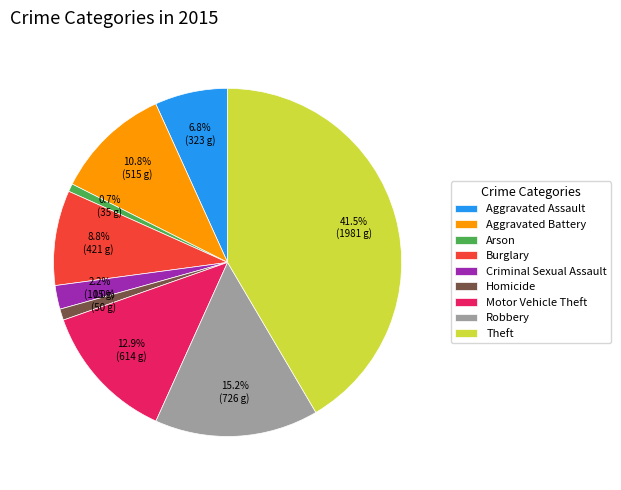

To the nearest percent, what portion does Burglary represent?

9%